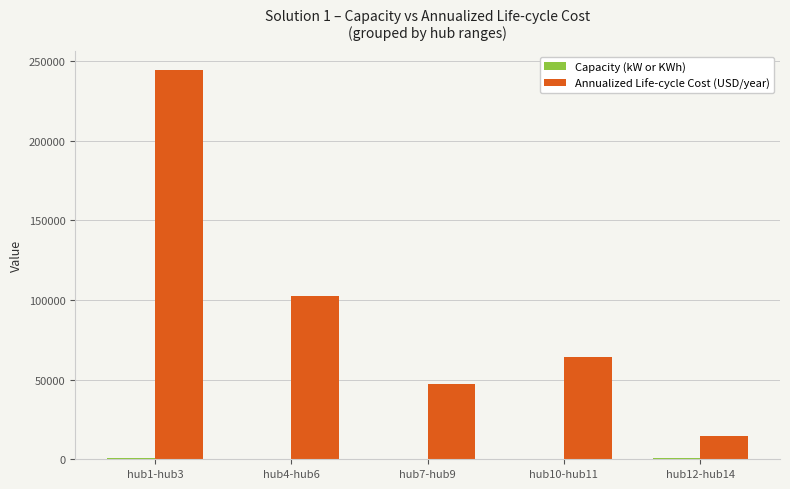

Are the bars horizontal?

No